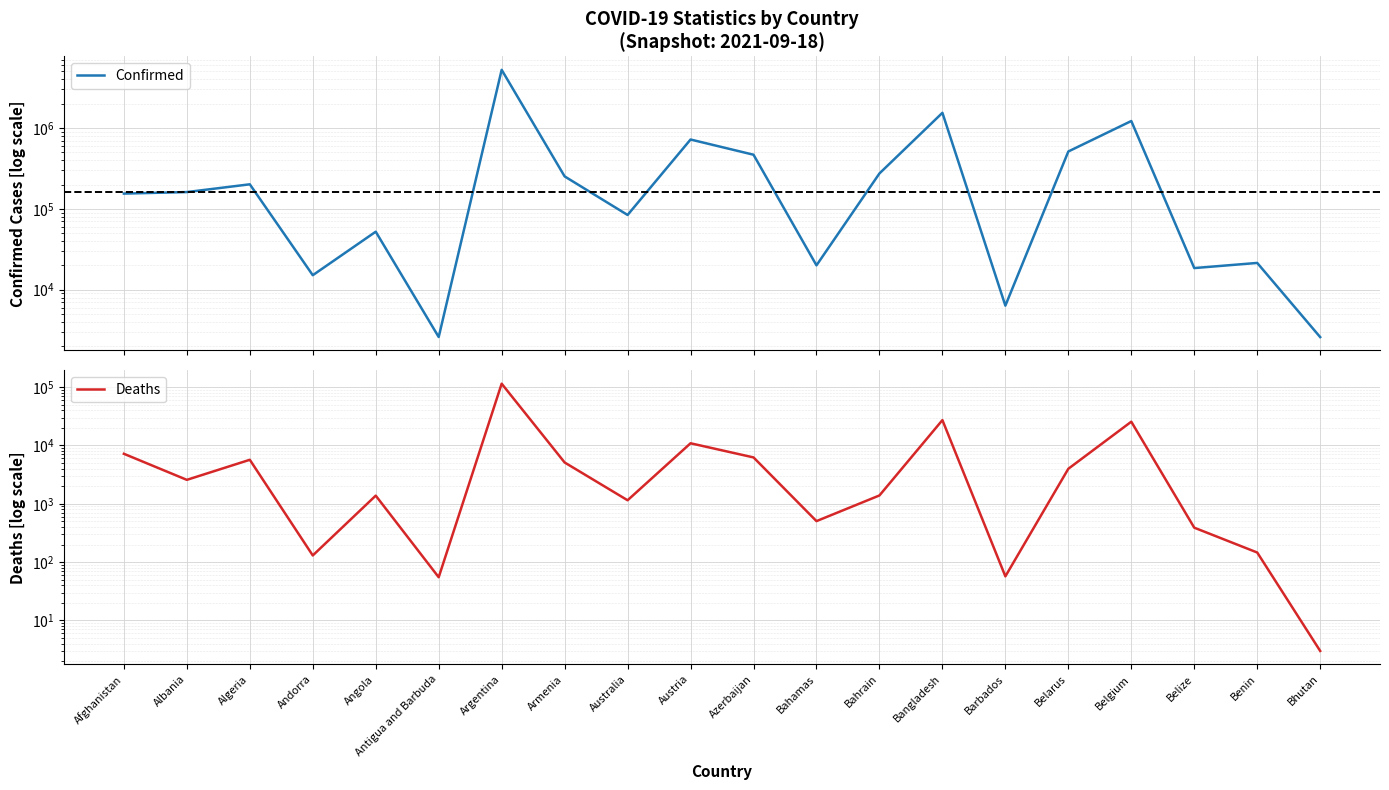

True or false: Deaths and Confirmed cross at least once.

False